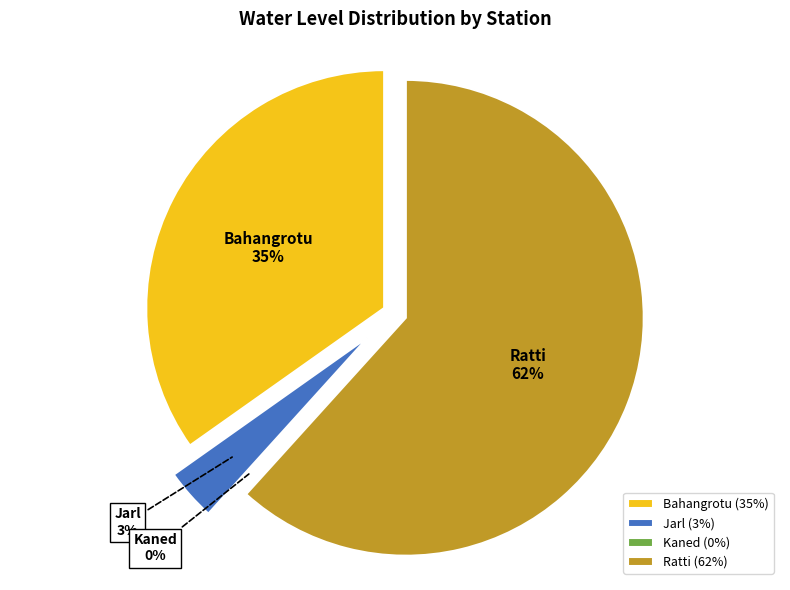

Is there a majority slice in this chart?

Yes